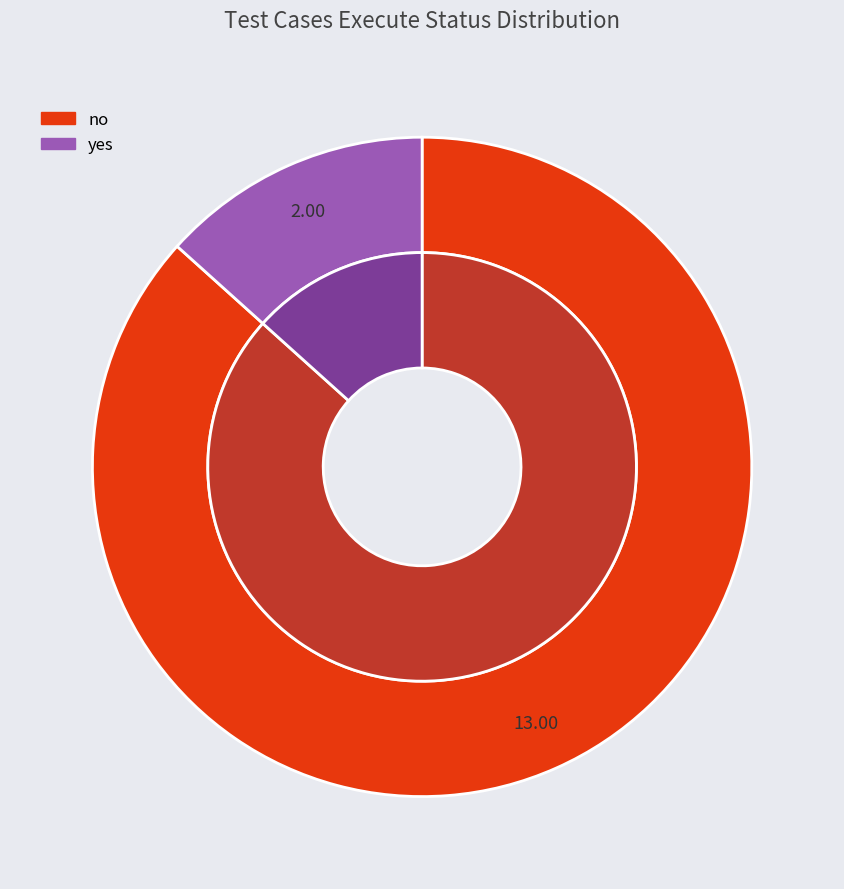

What is the total percentage of no and yes?

100.0%